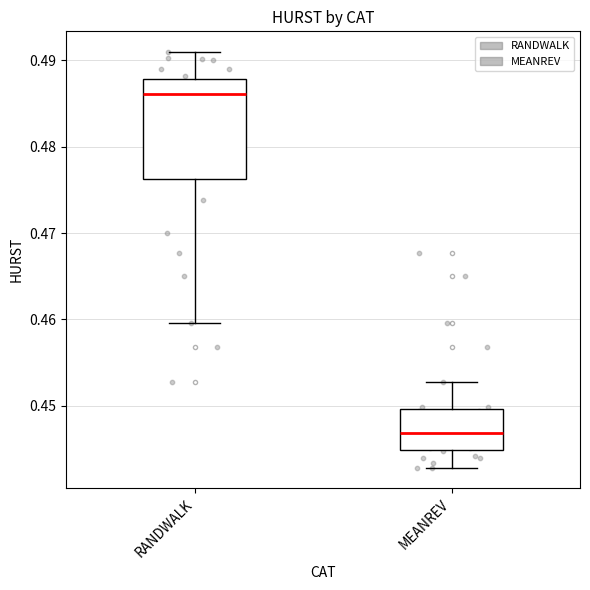

Comparing the boxes themselves (not the whiskers), which one is the tallest?

RANDWALK